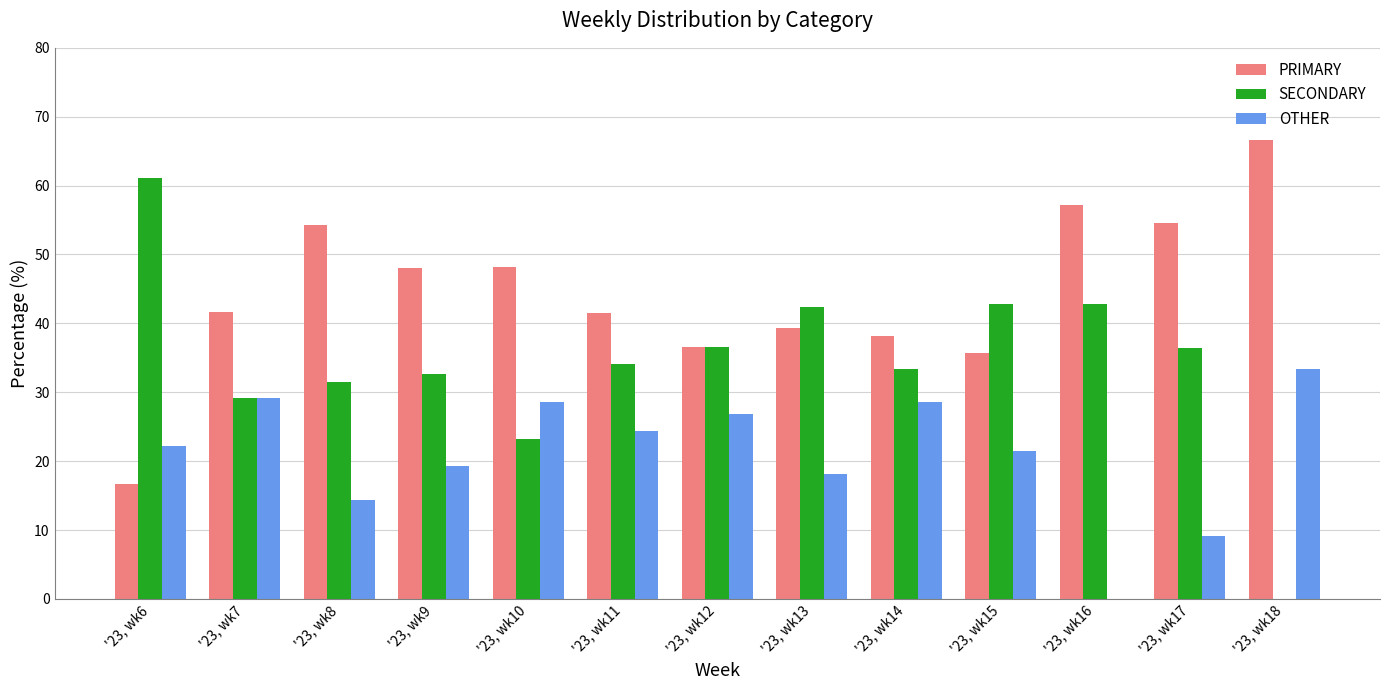

Which series has the widest spread of values?

SECONDARY